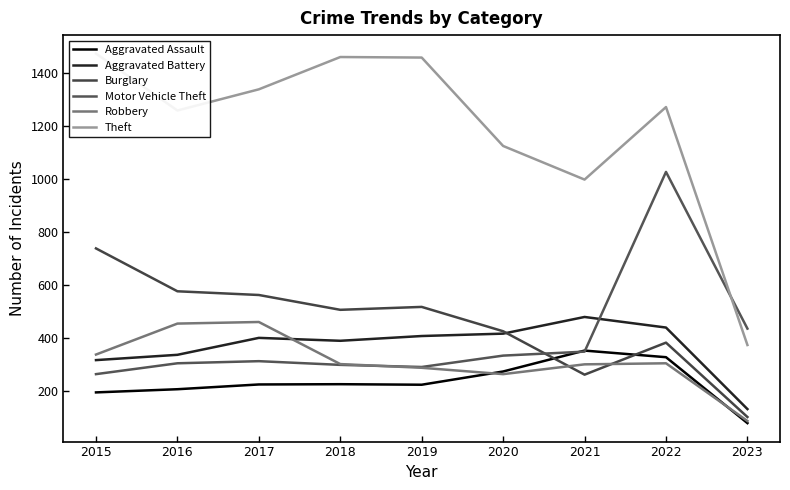

Which series has the largest total across all categories?

Theft